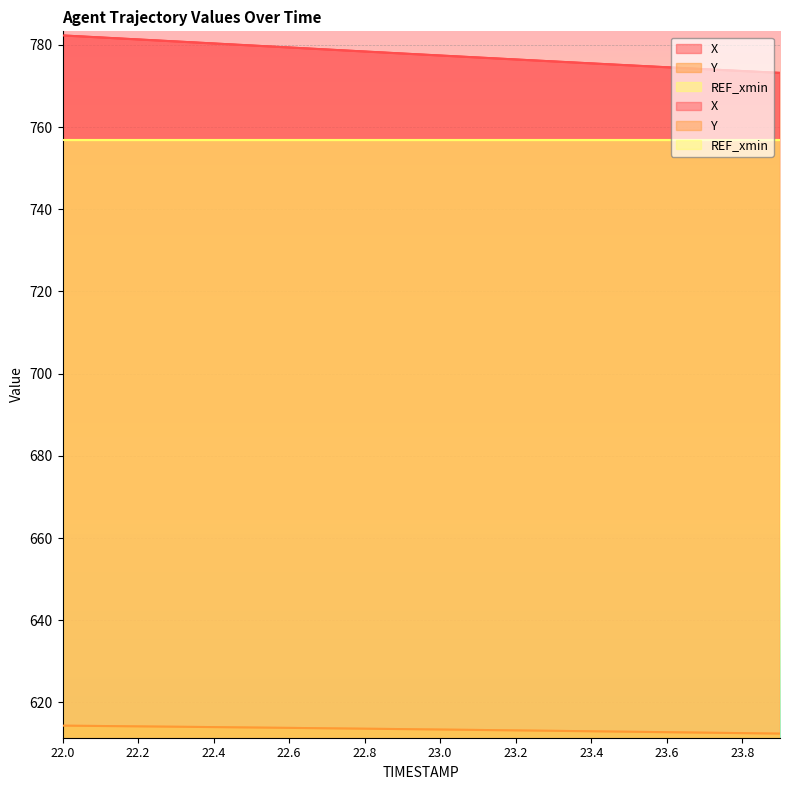

Reading left to right, transcribe all the data shown in this chart.

X: 22.0=782.3	22.1=781.8	22.2=781.3	22.3=780.8	22.4=780.4	22.5=779.9	22.6=779.4	22.7=778.9	22.8=778.4	22.9=777.9	23.0=777.4	23.1=776.9	23.2=776.5	23.3=776.0	23.4=775.5	23.5=775.0	23.6=774.6	23.7=774.1	23.8=773.6	23.9=773.2
Y: 22.0=614.3	22.1=614.3	22.2=614.2	22.3=614.1	22.4=614.0	22.5=613.9	22.6=613.8	22.7=613.7	22.8=613.6	22.9=613.5	23.0=613.4	23.1=613.3	23.2=613.2	23.3=613.1	23.4=613.0	23.5=612.9	23.6=612.8	23.7=612.6	23.8=612.5	23.9=612.4